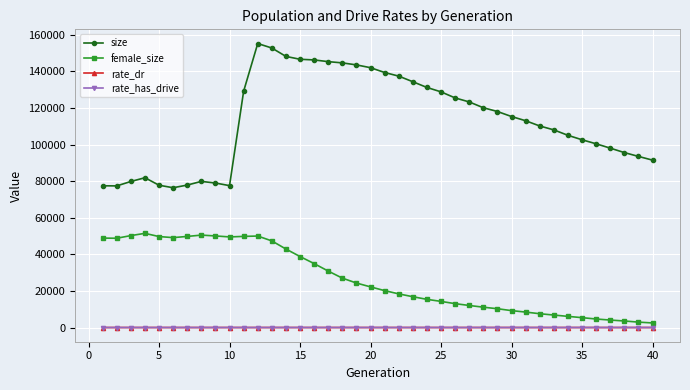

What is the maximum value for size?

155293.0